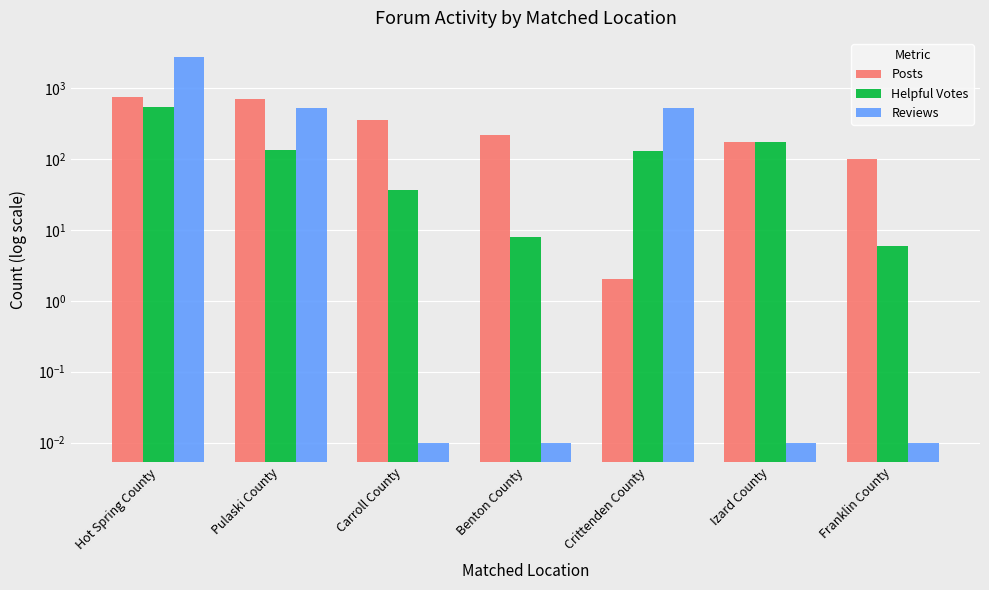

How many bars are there in total?

21